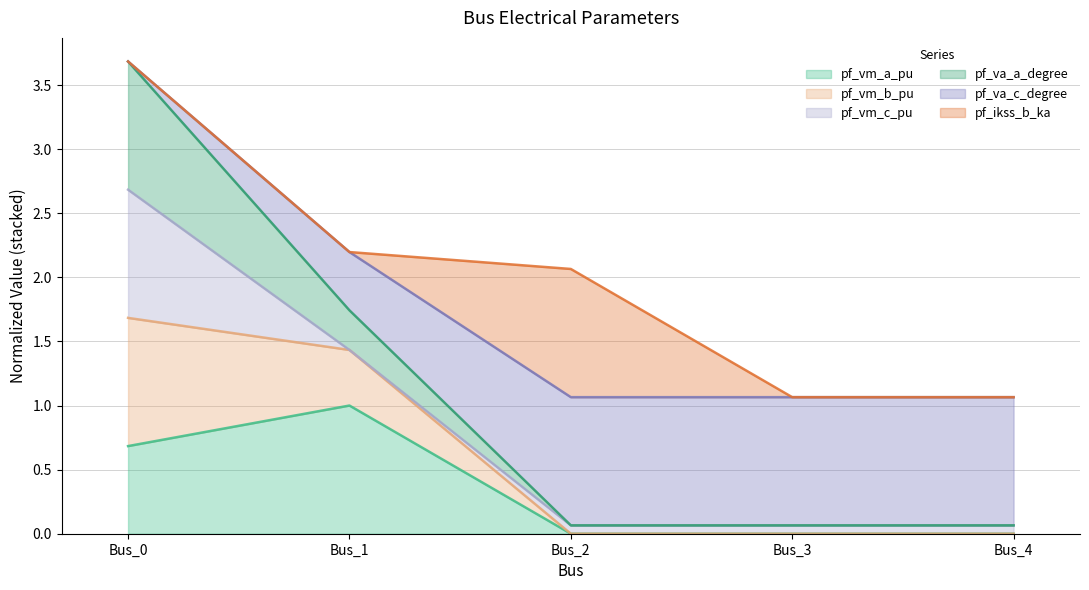

Which category has the highest value in the pf_vm_a_pu series?

Bus_1